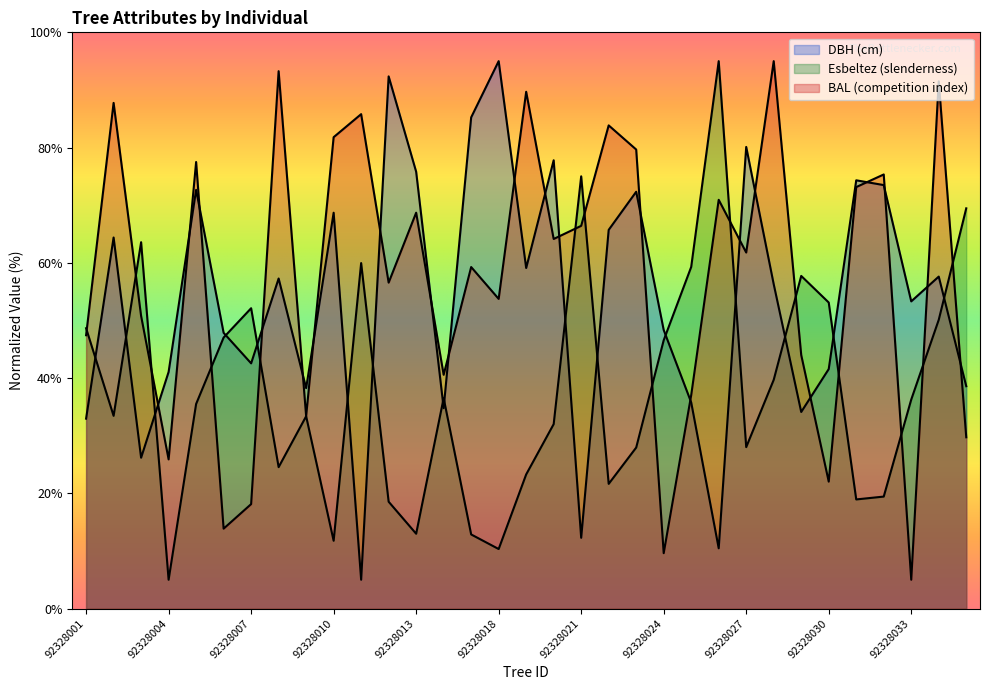

At how many categories does at least one series exceed 72?

20